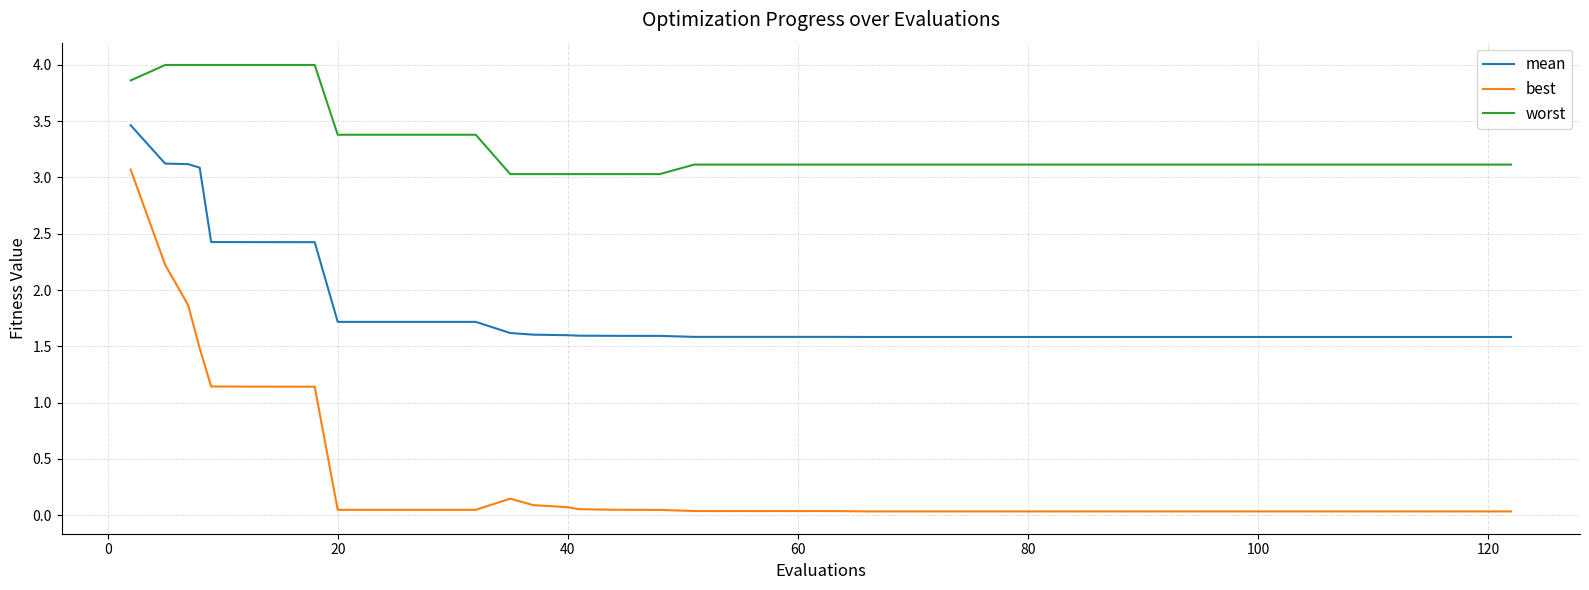

Which series has the largest total across all categories?

worst